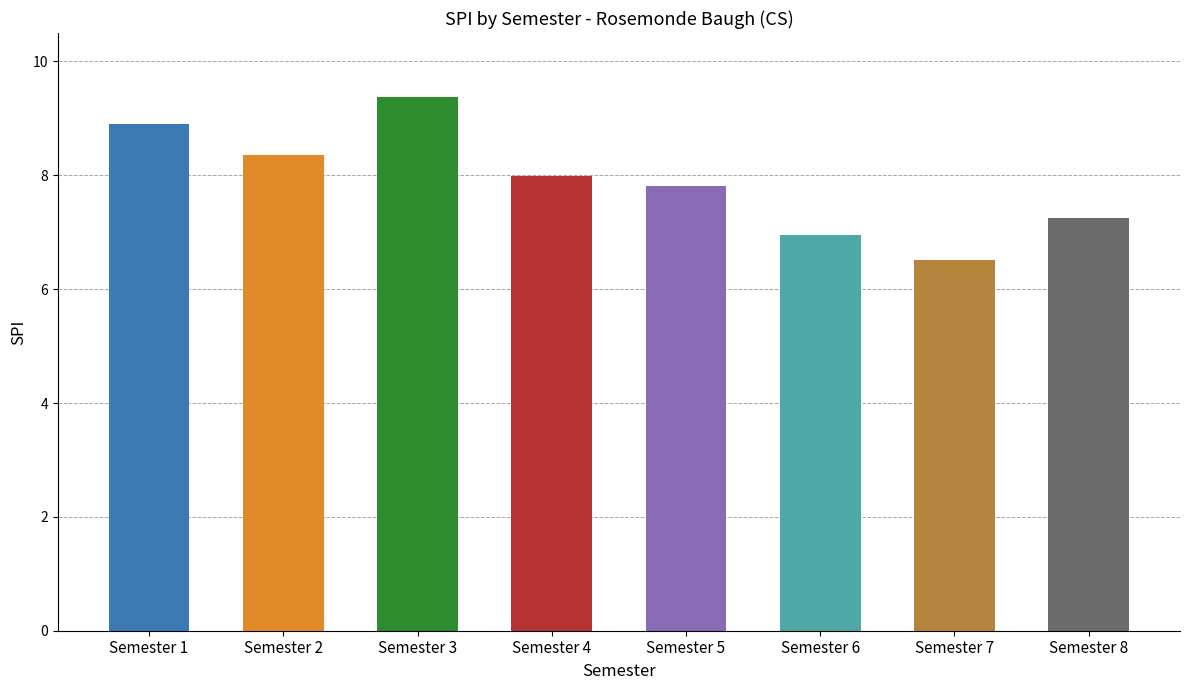

True or false: the data shows 8.4 at Semester 2.

True